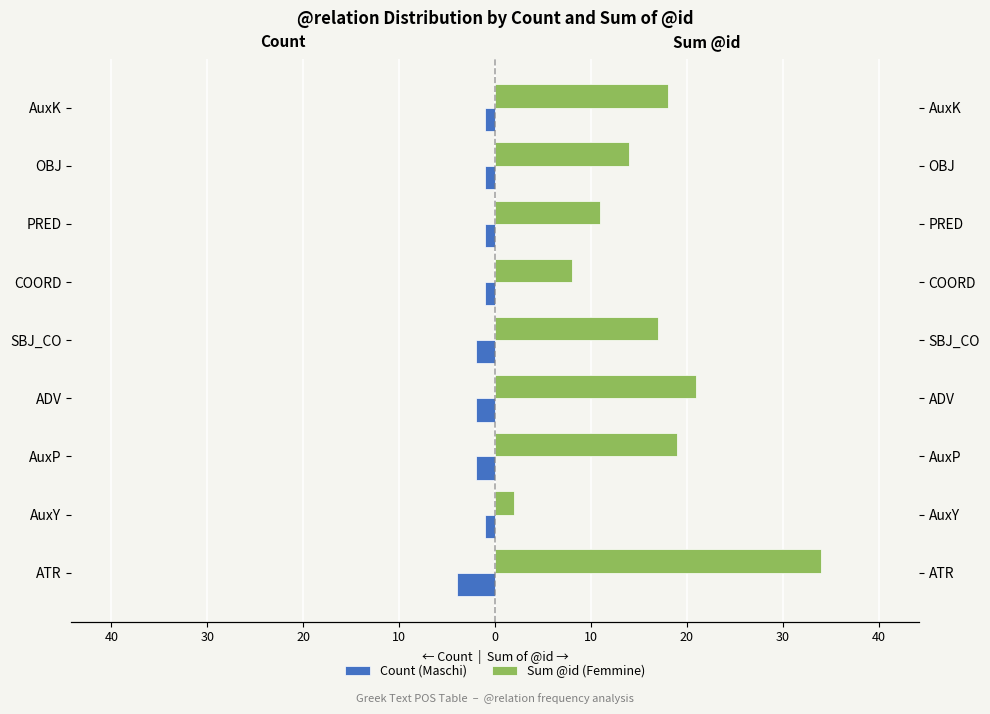

At AuxP, list the series in order from smallest to largest.

Count (Maschi), Sum @id (Femmine)